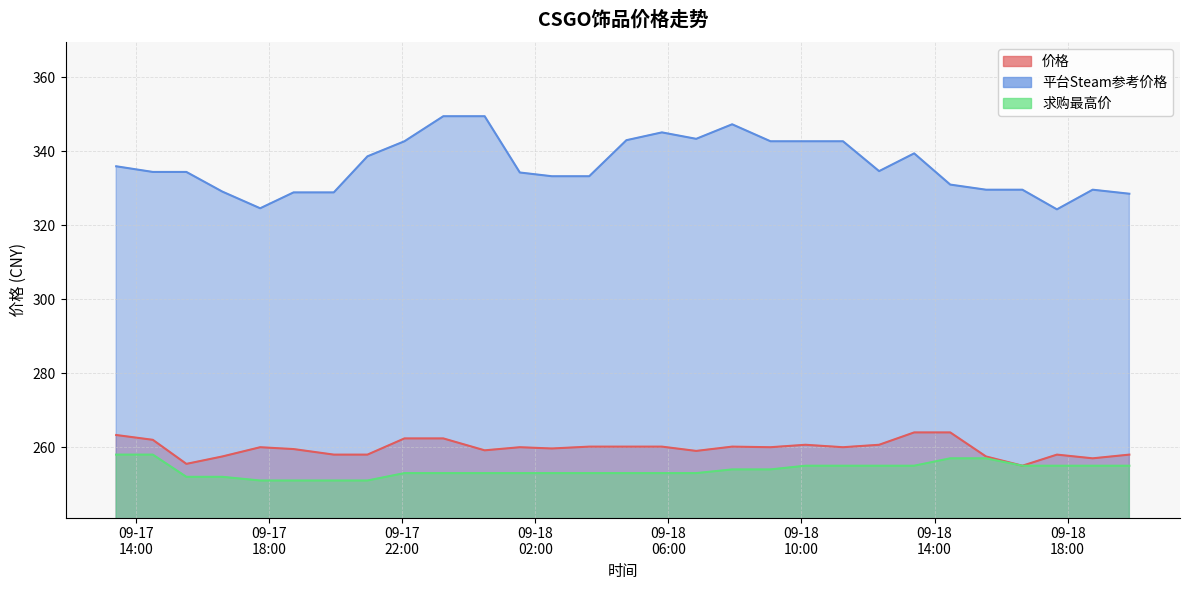

Reading left to right, list all the values displayed in this chart.

价格: 263.3	262.0	255.5	257.5	260.0	259.5	258.0	258.0	262.4	262.4	259.2	260.0	259.7	260.2	260.2	260.2	259.0	260.2	260.0	260.7	260.0	260.7	264.0	264.0	257.5	255.0	258.0	257.0	258.0
平台Steam参考价格: 335.9	334.4	334.4	329.1	324.6	328.9	328.9	338.6	342.7	349.5	349.5	334.2	333.2	333.2	343.0	345.1	343.4	347.3	342.7	342.7	342.7	334.6	339.4	331.0	329.6	329.6	324.3	329.6	328.5
求购最高价: 258.0	258.0	252.0	252.0	251.0	251.0	251.0	251.0	253.0	253.0	253.0	253.0	253.0	253.0	253.0	253.0	253.0	254.0	254.0	255.0	255.0	255.0	255.0	257.0	257.0	255.0	255.0	255.0	255.0